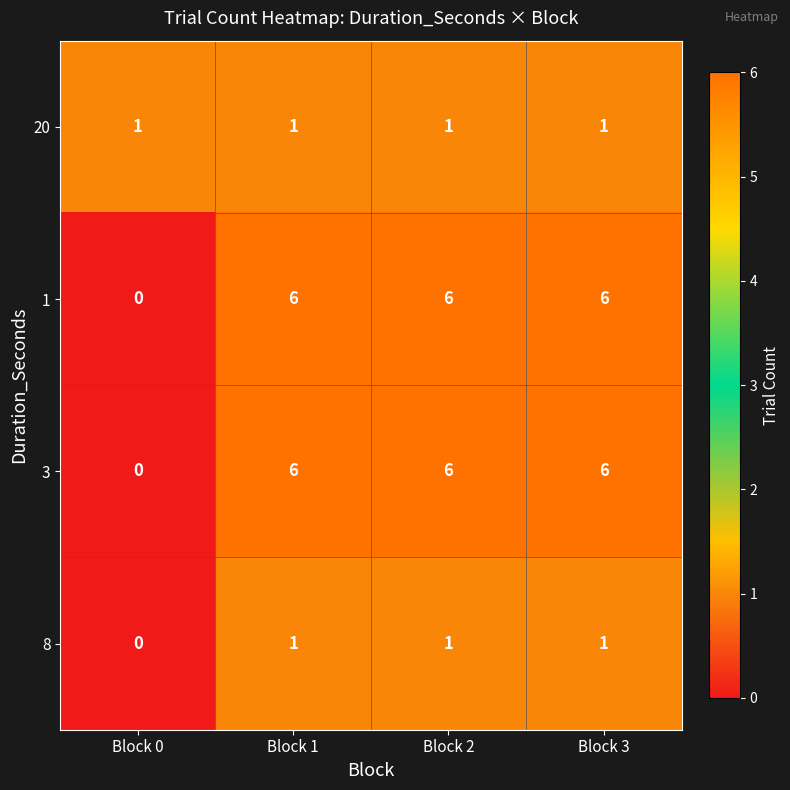

What is the total value across all series at Block 3?

14